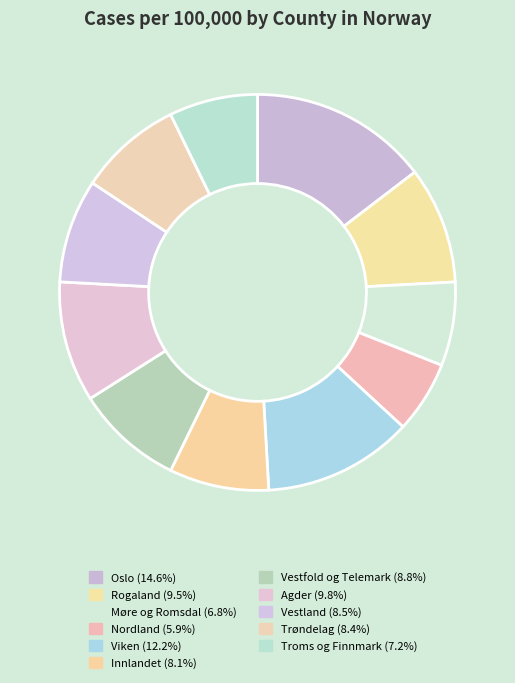

True or false: Møre og Romsdal accounts for 1% of the total.

False